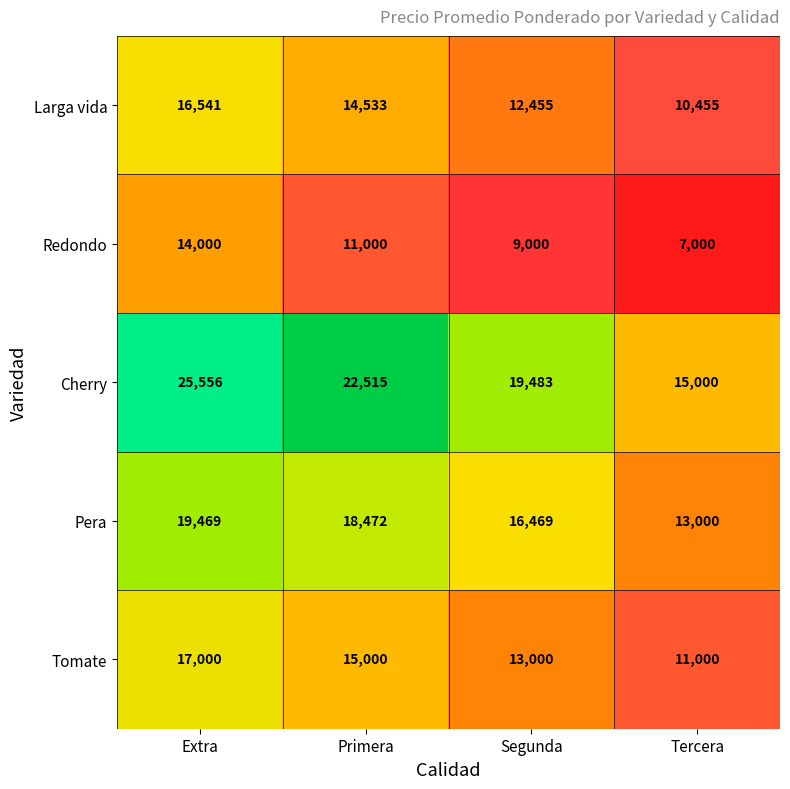

What is the sum of the Pera values at Segunda and Extra?

35938